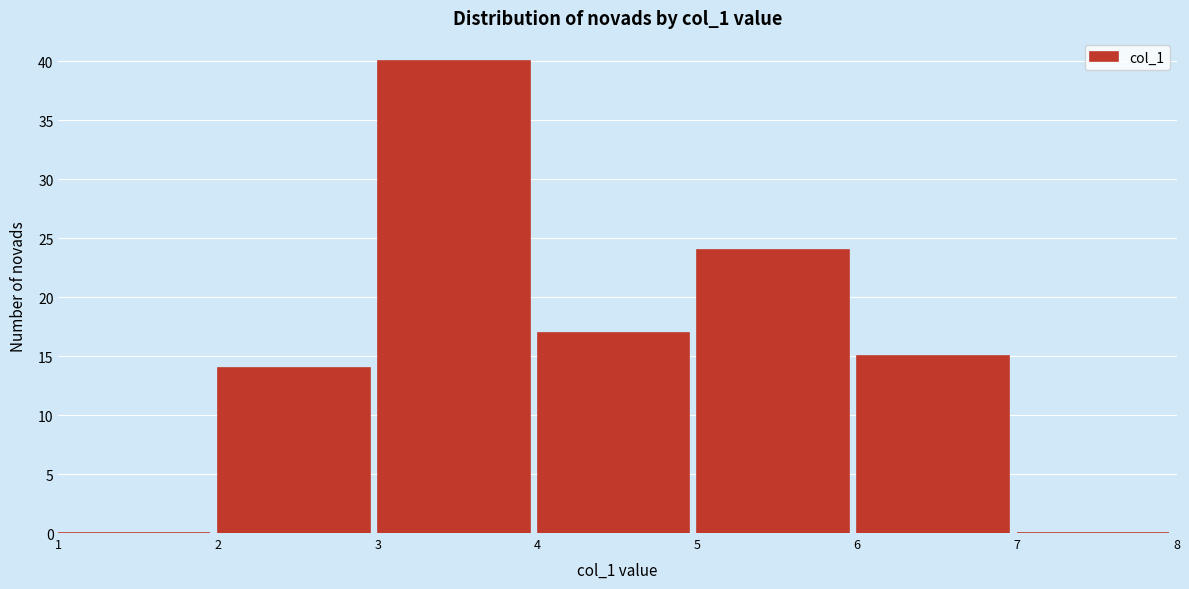

Reading left to right, list every bar in this chart as the range it spans on the x-axis followed by its height. The values are not printed on the chart, so give them approximately, as read against the axis.

1 to 2: 0
2 to 3: 14
3 to 4: 40
4 to 5: 17
5 to 6: 24
6 to 7: 15
7 to 8: 0